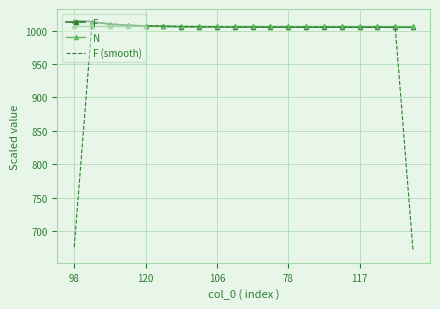

What is the maximum value for N?

1006.5